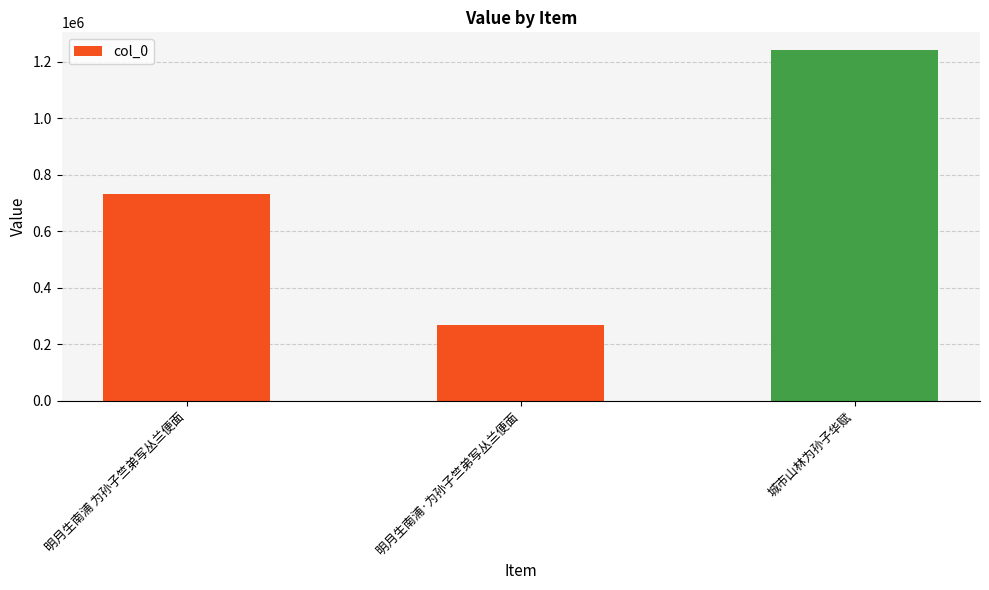

Rank the categories by value from highest to lowest.

城市山林为孙子华赋, 明月生南浦 为孙子竺弟写丛兰便面, 明月生南浦·为孙子竺弟写丛兰便面